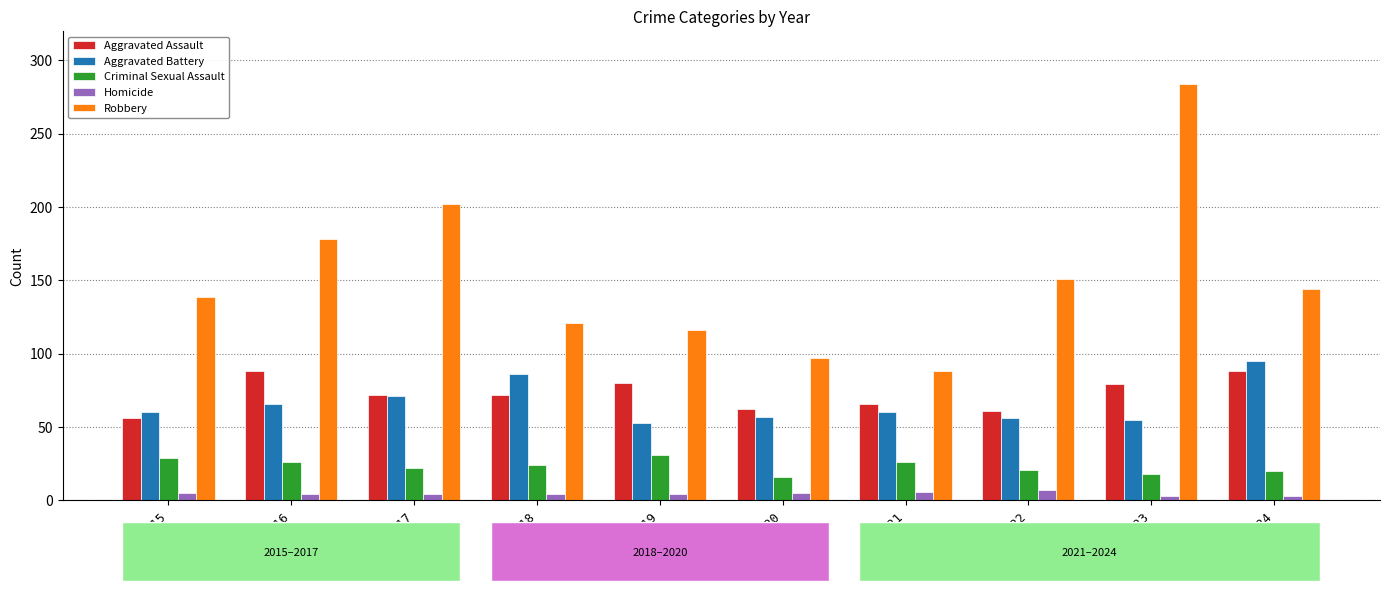

Is the value of Robbery at 2019 greater than the value of Homicide at 2015?

Yes